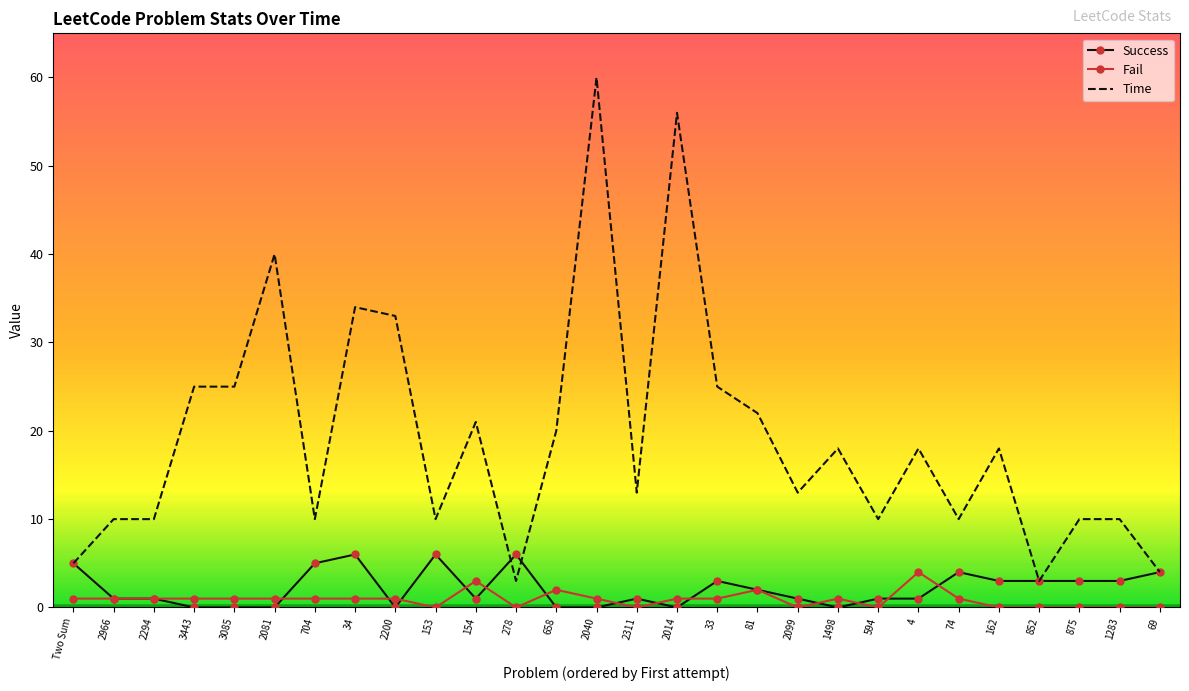

At which category is the sum across all series the highest?

2040